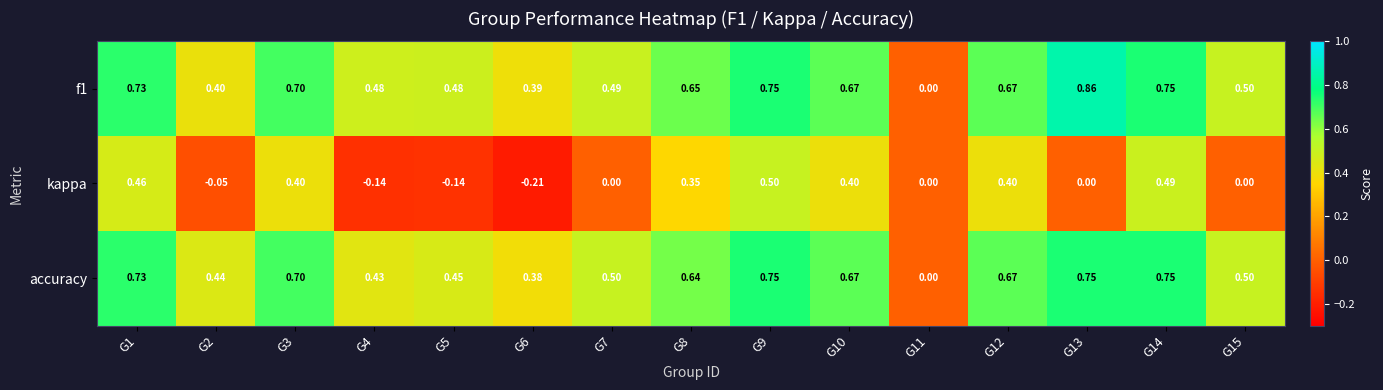

Between G1 and G2, which series saw the biggest shift?

kappa